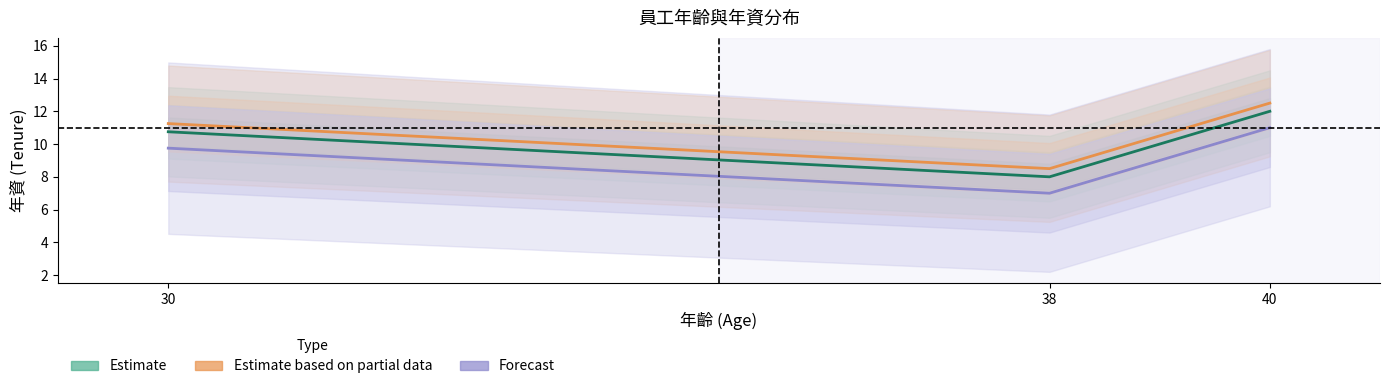

At 38, list the series in order from largest to smallest.

Estimate based on partial data, Estimate, Forecast